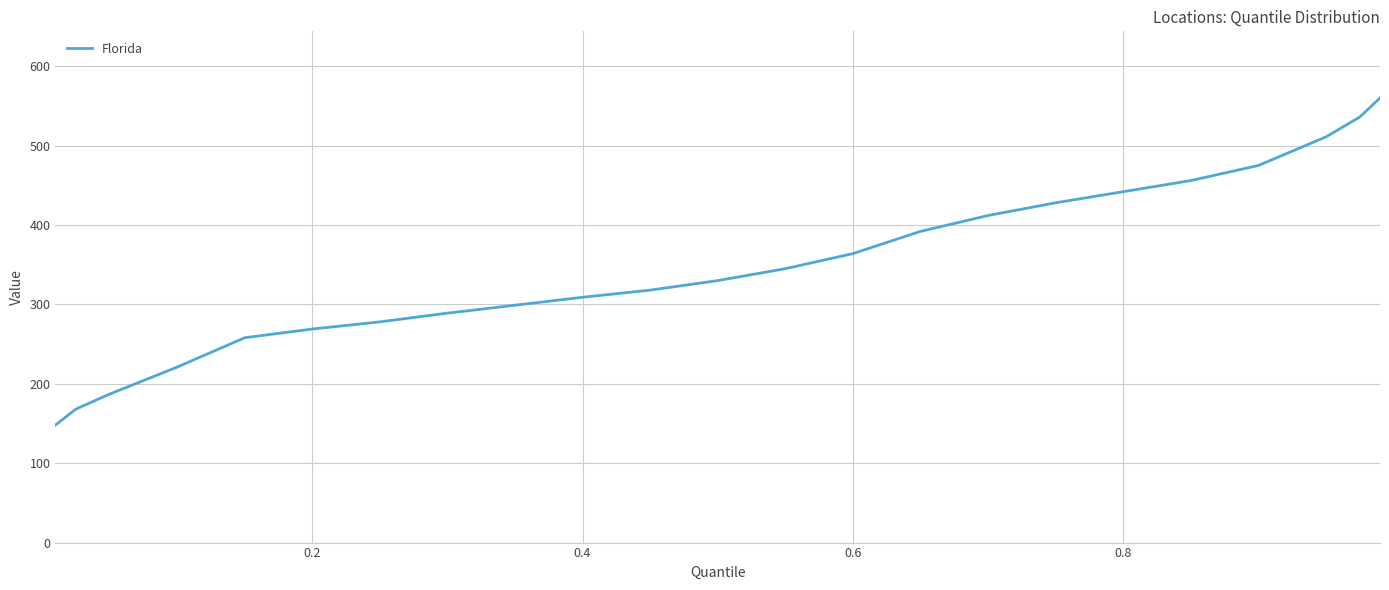

What is the minimum value shown in the chart?

148